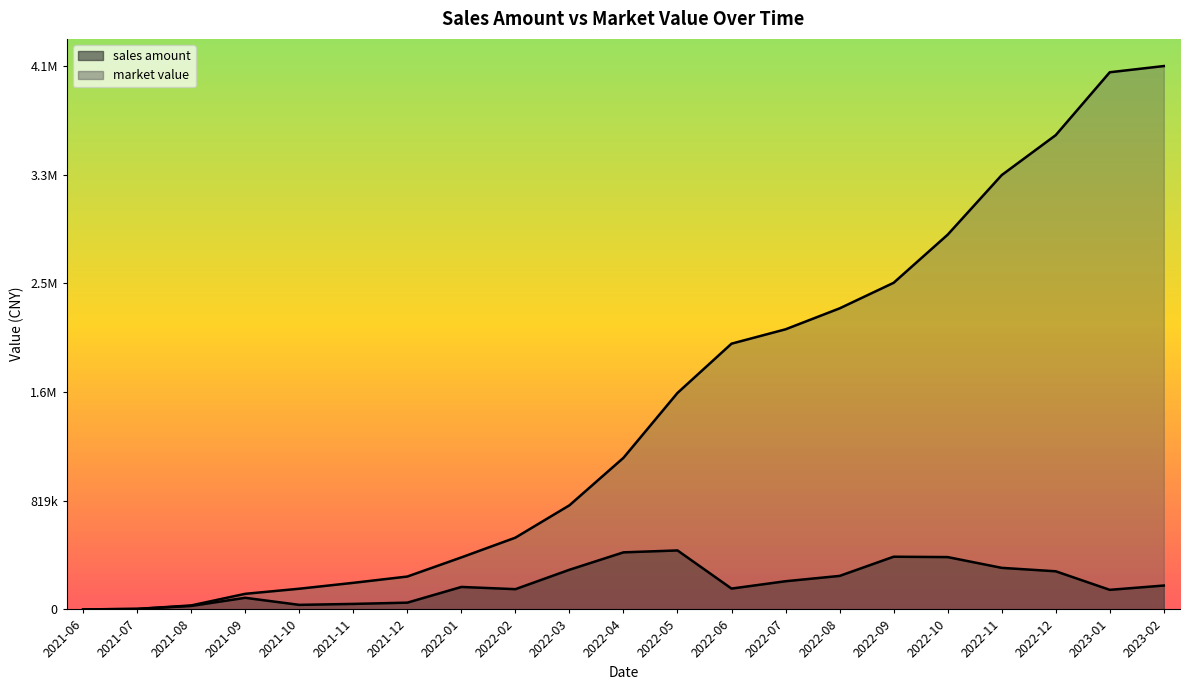

What is the label of the 21st point from the right?

2021-06